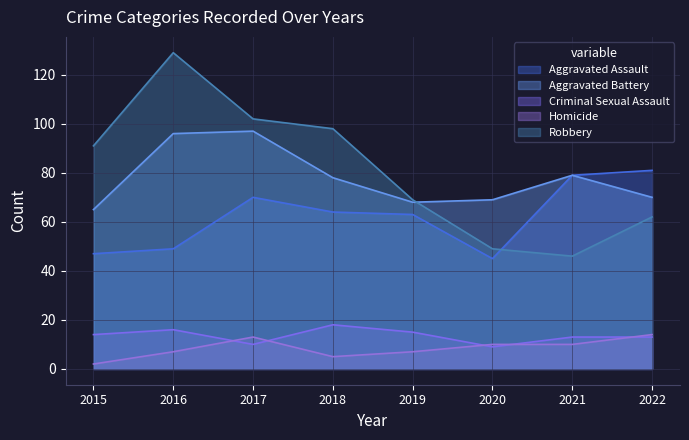

How many lines are shown in the chart?

5